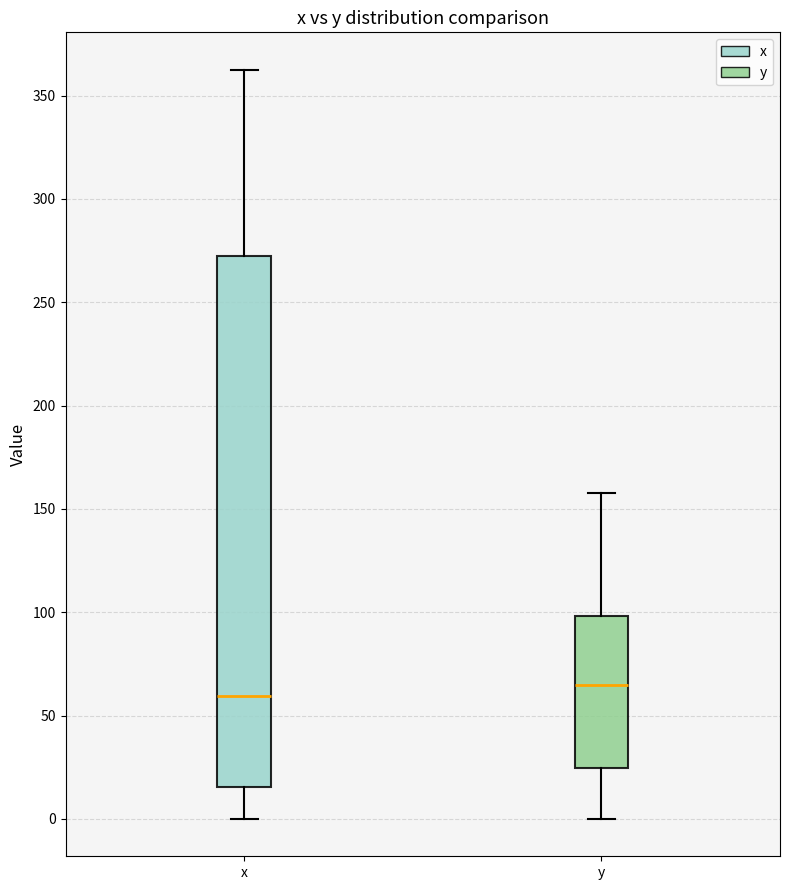

Which box is the tallest, from its lower edge to its upper edge?

x